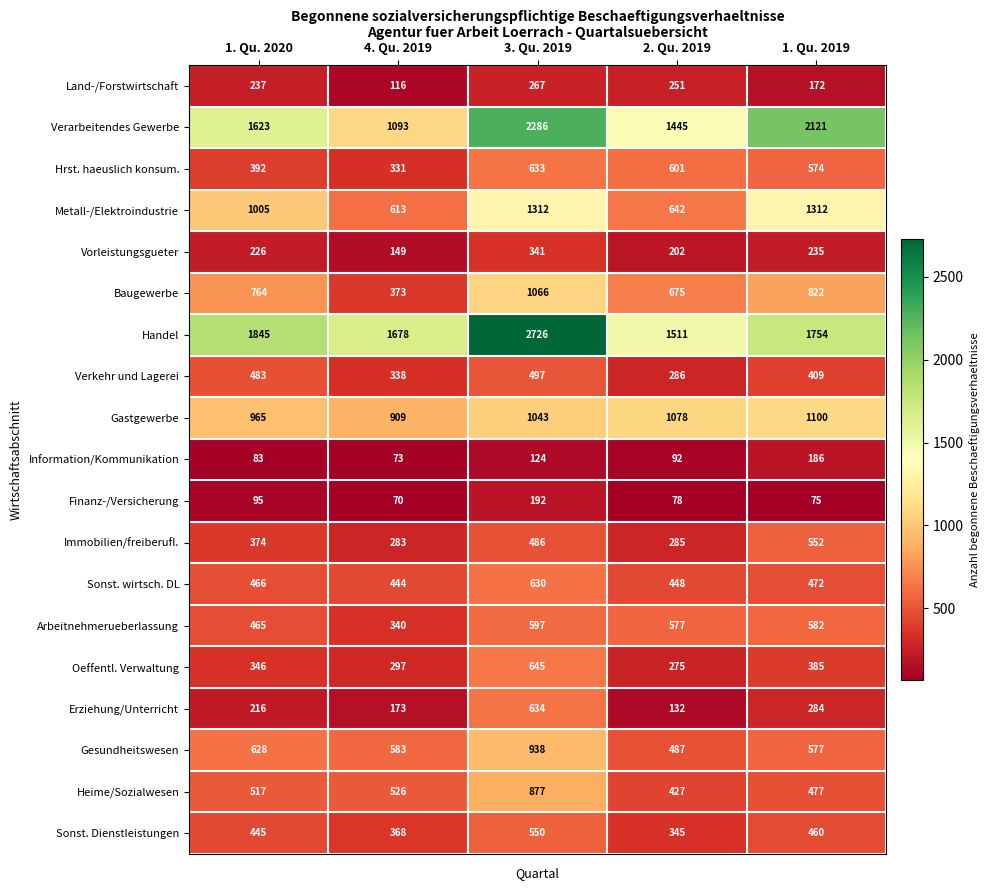

How many data points does each series have?

5